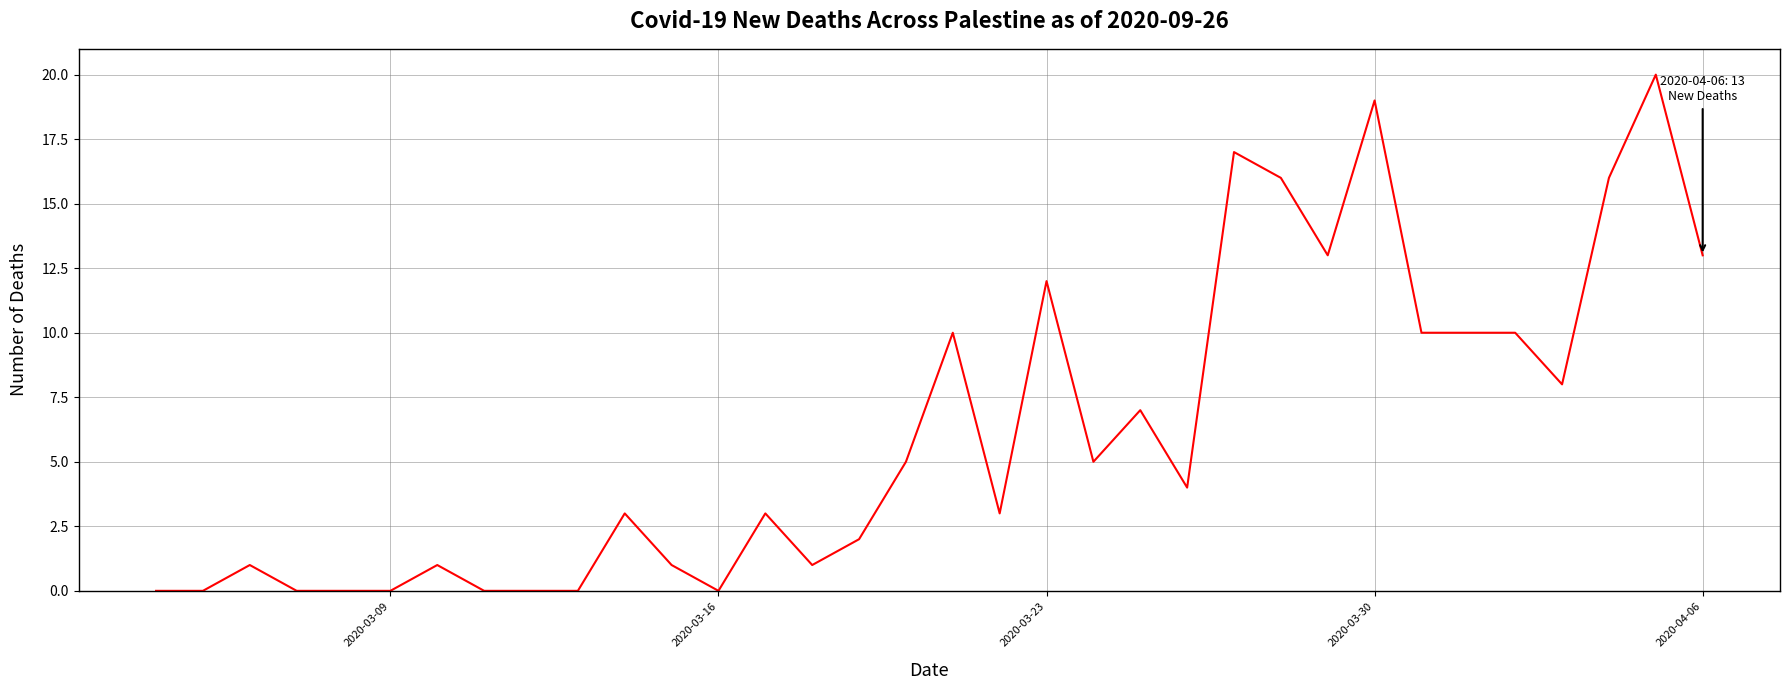

Does the chart have visible grid lines?

Yes